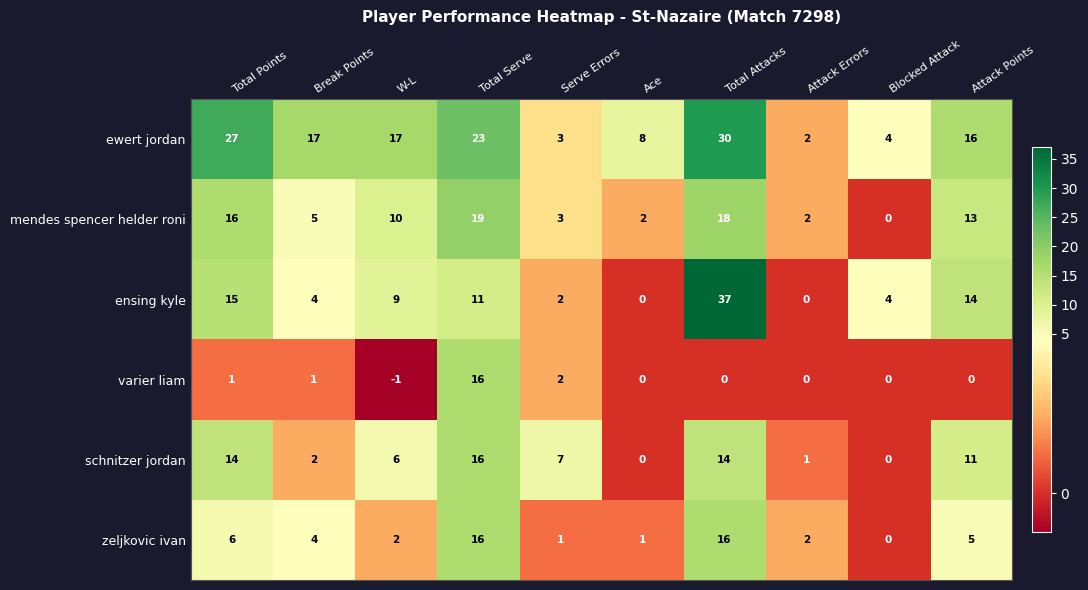

What is the average value of the ensing kyle series?

10